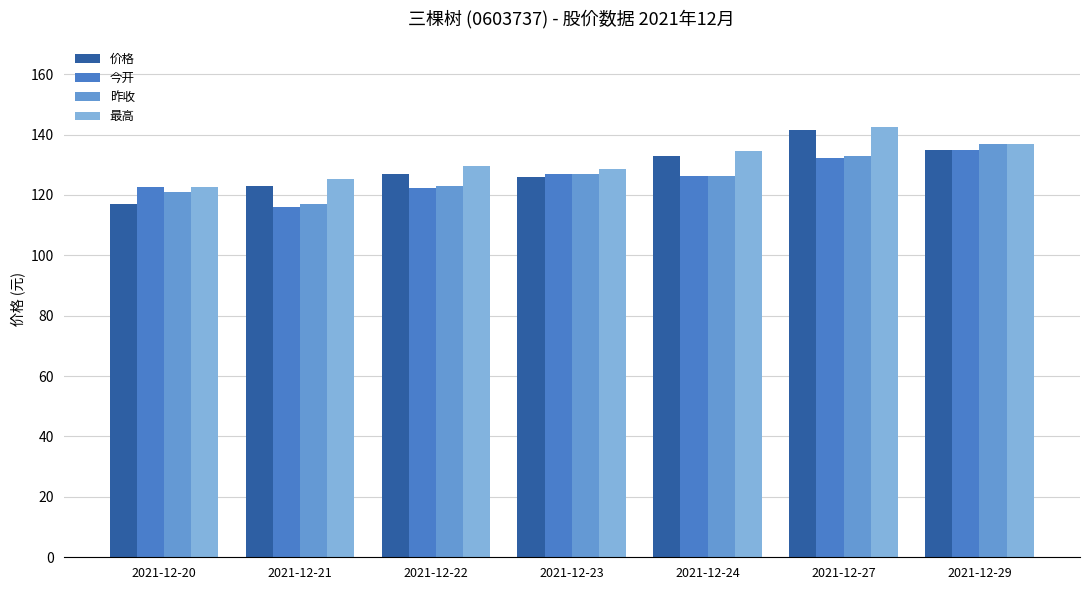

What is the value of the 最高 bar at the 2nd from the left?

125.2